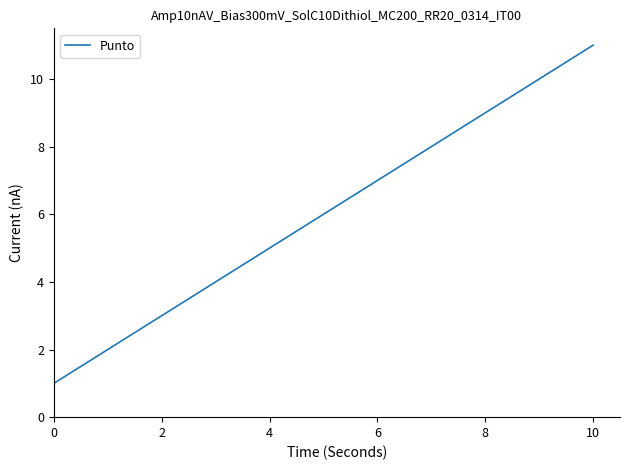

What is the difference between the maximum and minimum values?

10